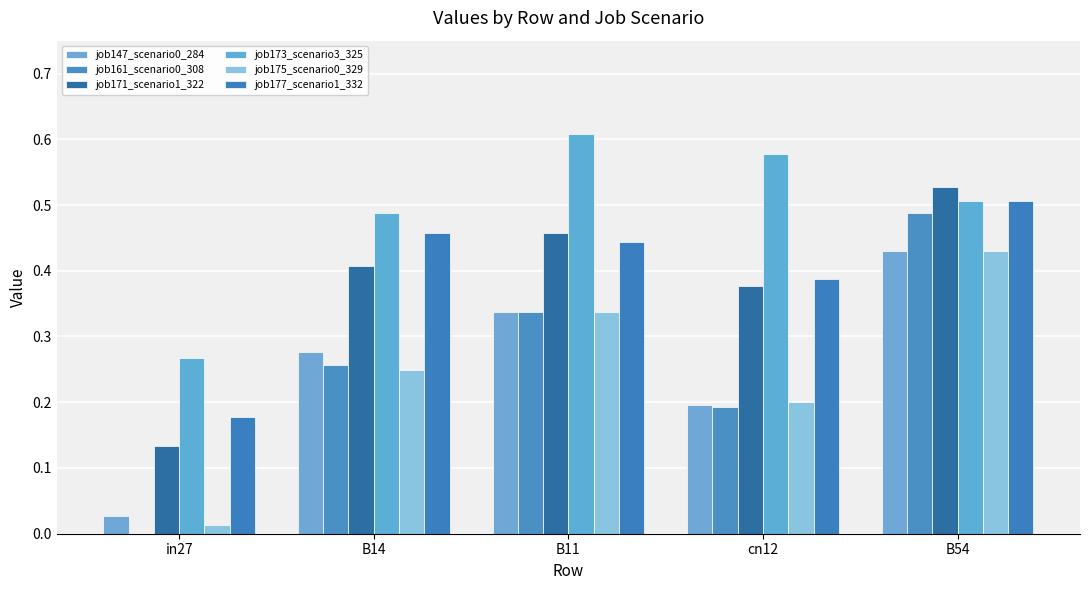

What is the difference between the job177_scenario1_332 values at in27 and B54?

0.3